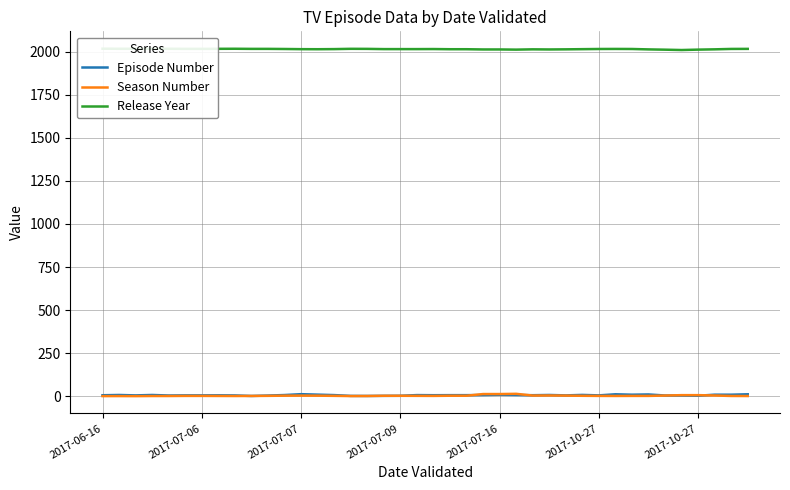

Does the chart have visible grid lines?

Yes